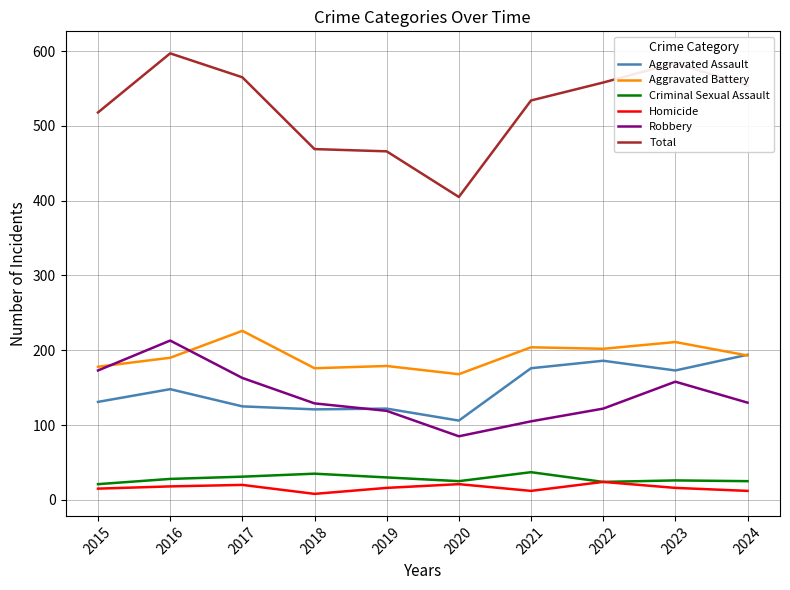

The Total series shows 466 at 2019. True or false?

True